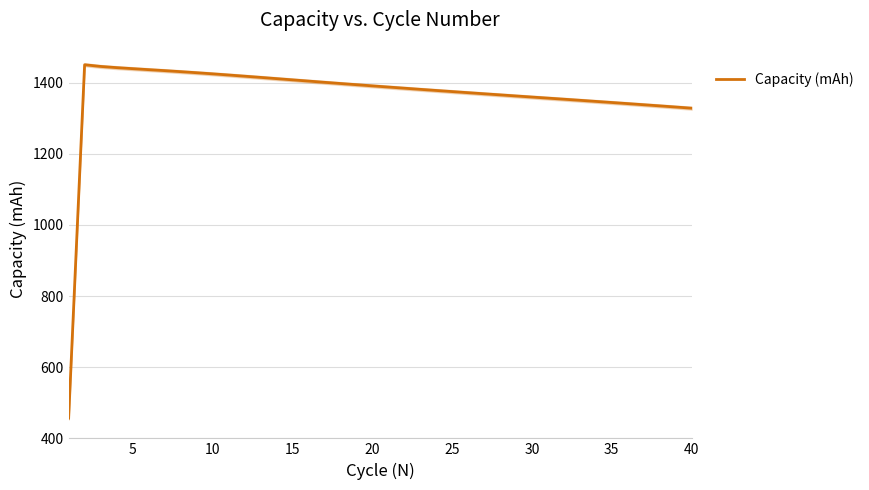

How many lines are shown in the chart?

1